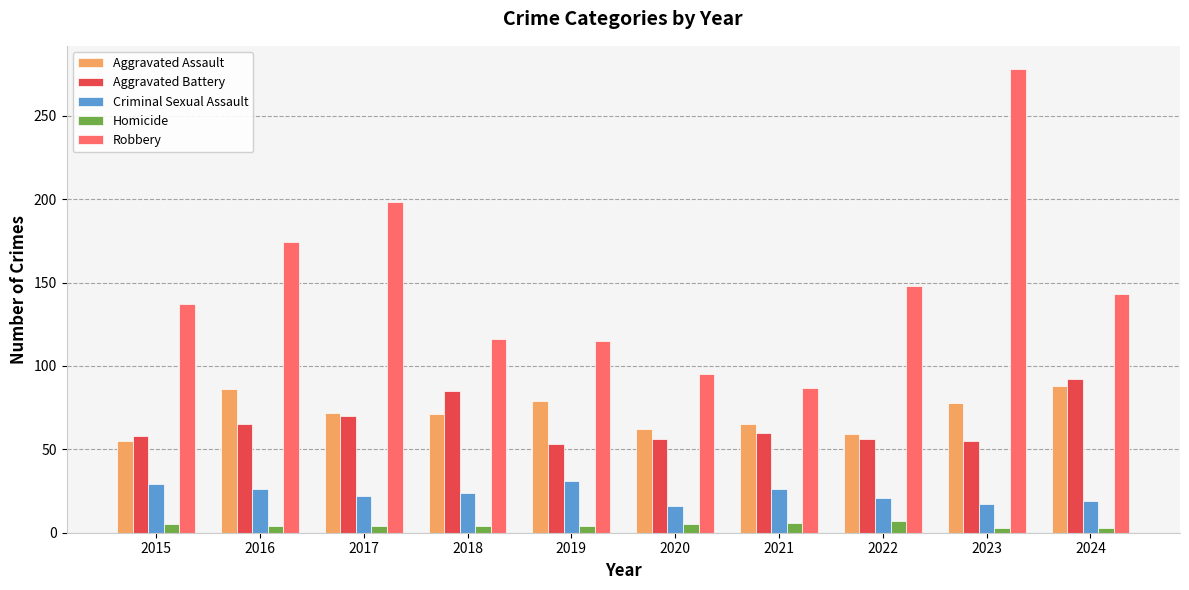

What is the difference between the Robbery values at 2015 and 2024?

6